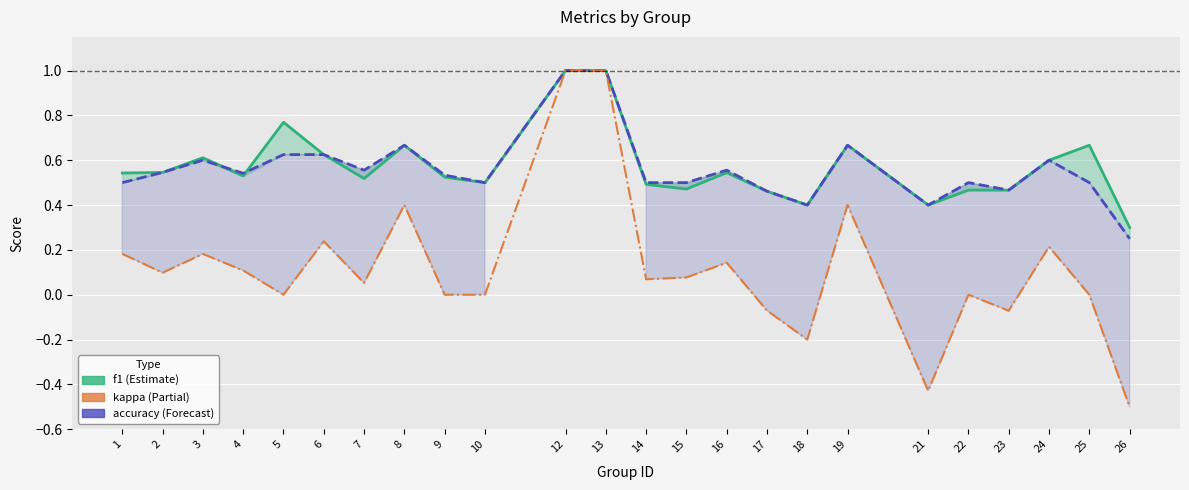

What is the value of the accuracy point at the 18th from the left?

0.7